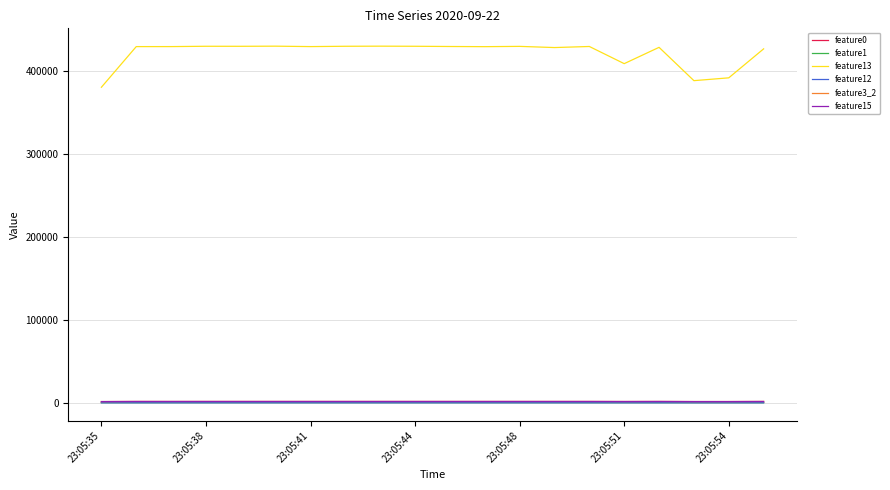

What is the maximum value shown in the chart?

429392.0